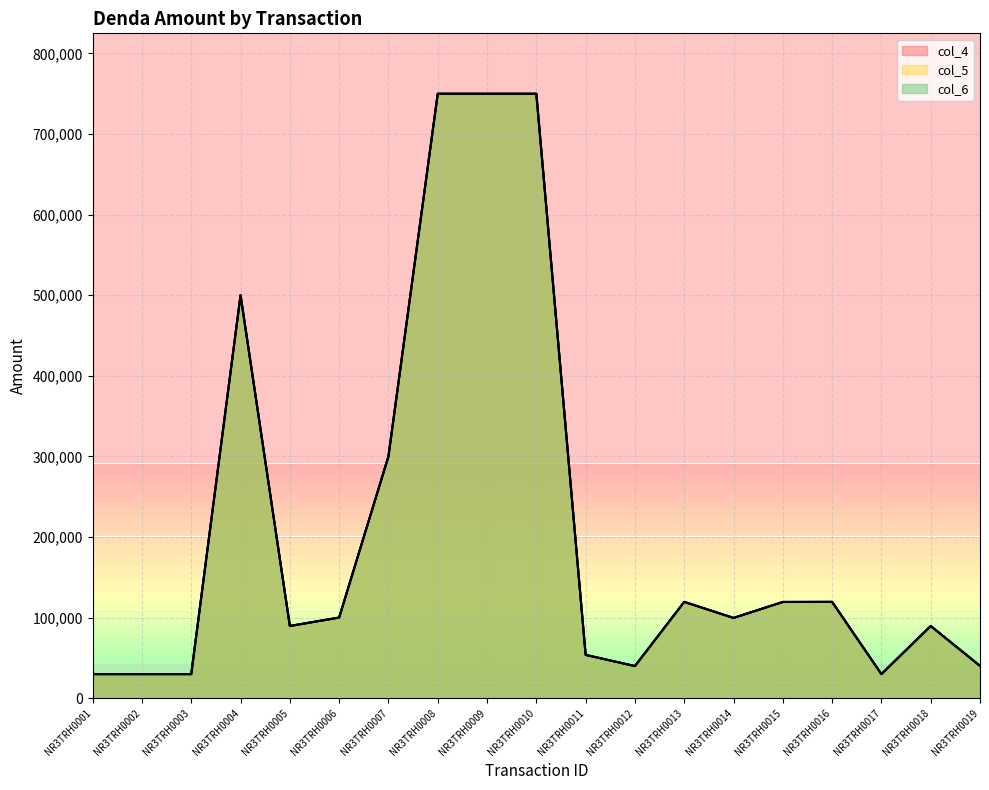

What is the total value across all series at NR3TRH0006?

300000